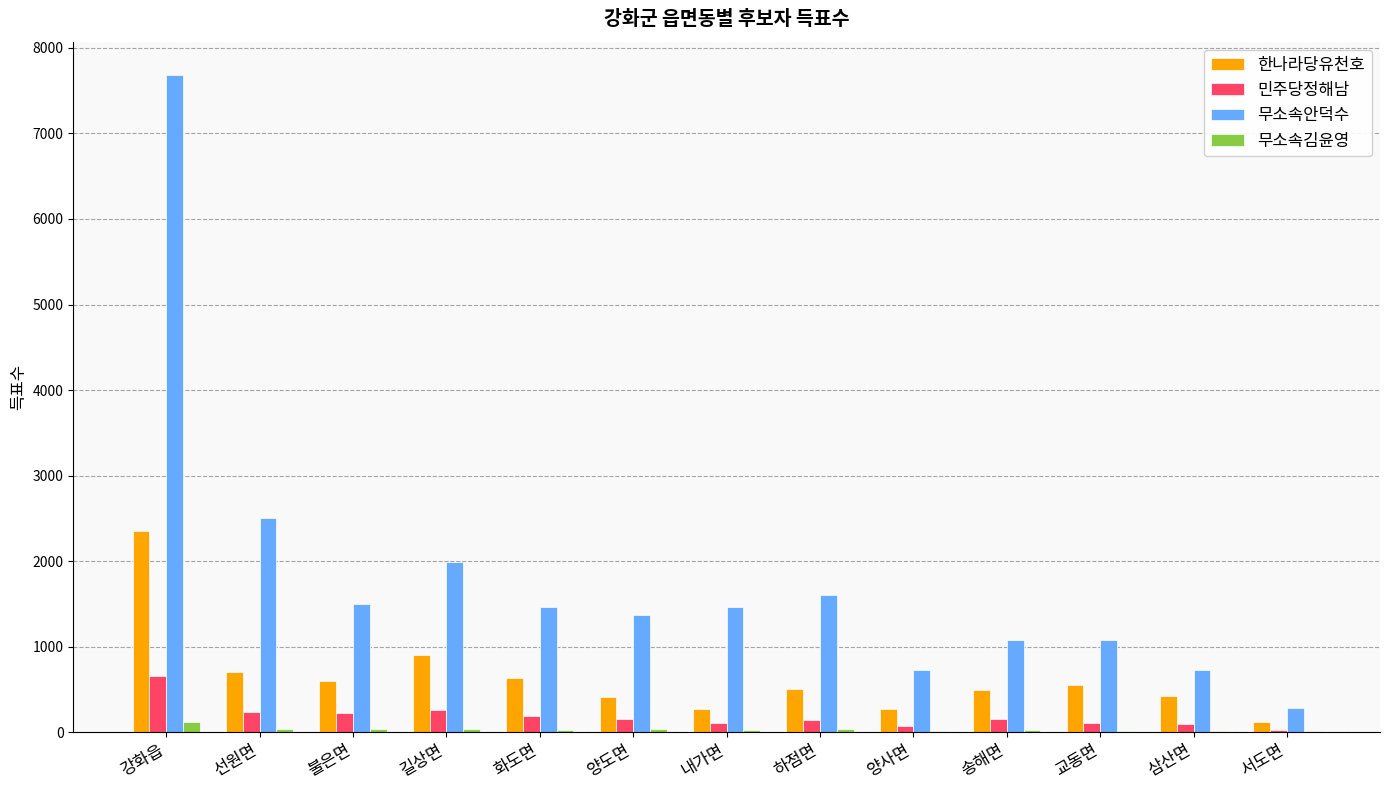

At which category does the chart reach its peak across all series?

강화읍